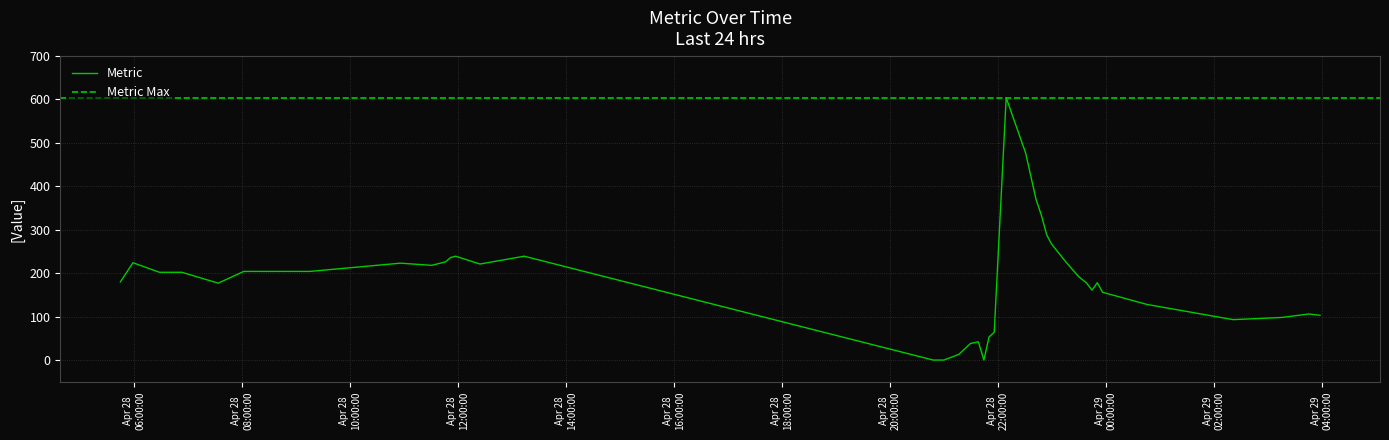

How many values are above zero?

36